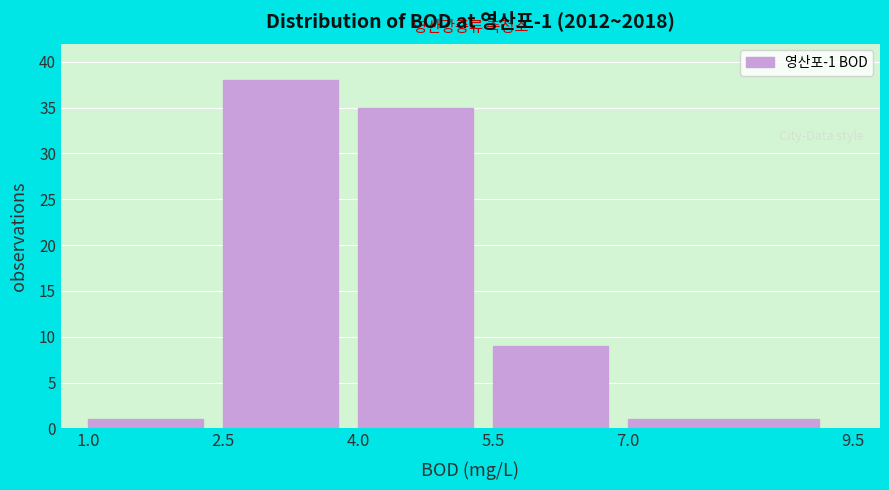

Reading left to right, list every bar in this chart as the range it spans on the x-axis followed by its height. The values are not printed on the chart, so give them approximately, as read against the axis.

1.0 to 2.5: 1
2.5 to 4.0: 38
4.0 to 5.5: 35
5.5 to 7.0: 9
7.0 to 9.5: 1